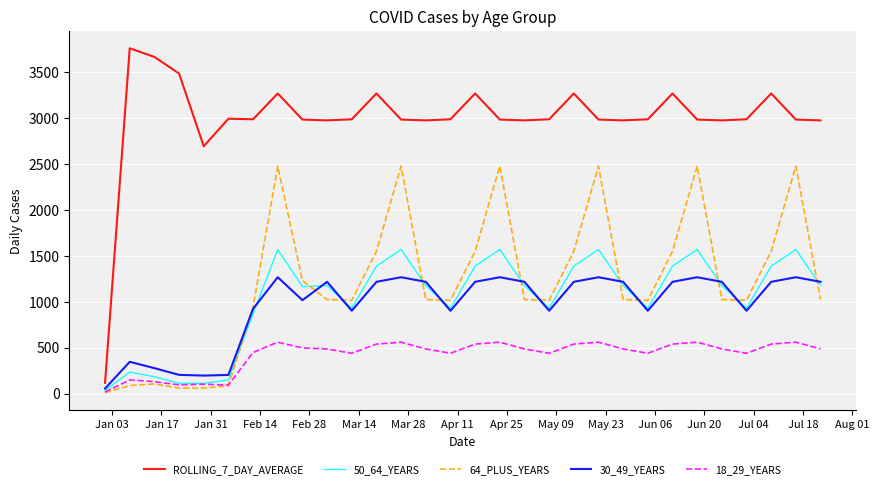

True or false: 64_PLUS_YEARS and ROLLING_7_DAY_AVERAGE intersect in this chart.

False